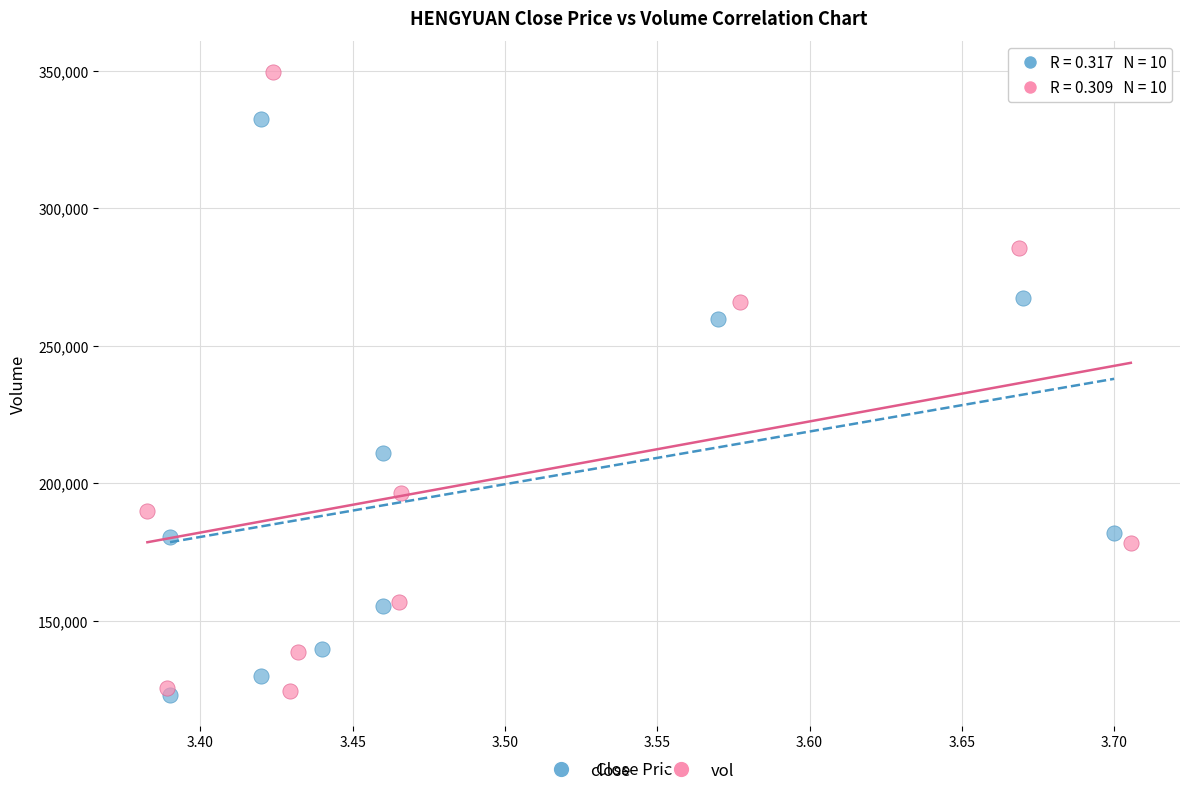

Which series contains the highest Y value?

vol